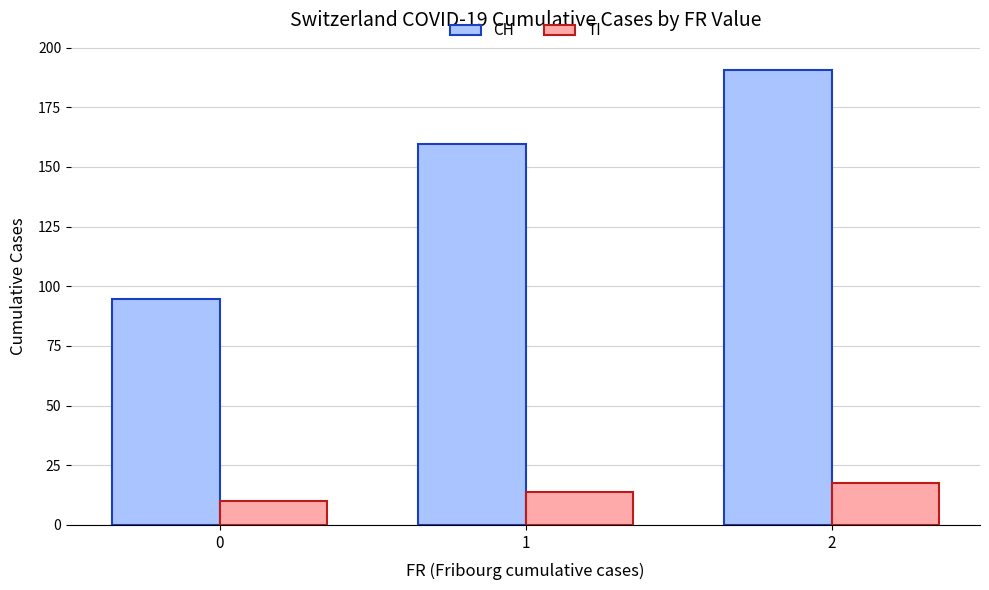

True or false: CH has a value of 135.6 at 0.

False